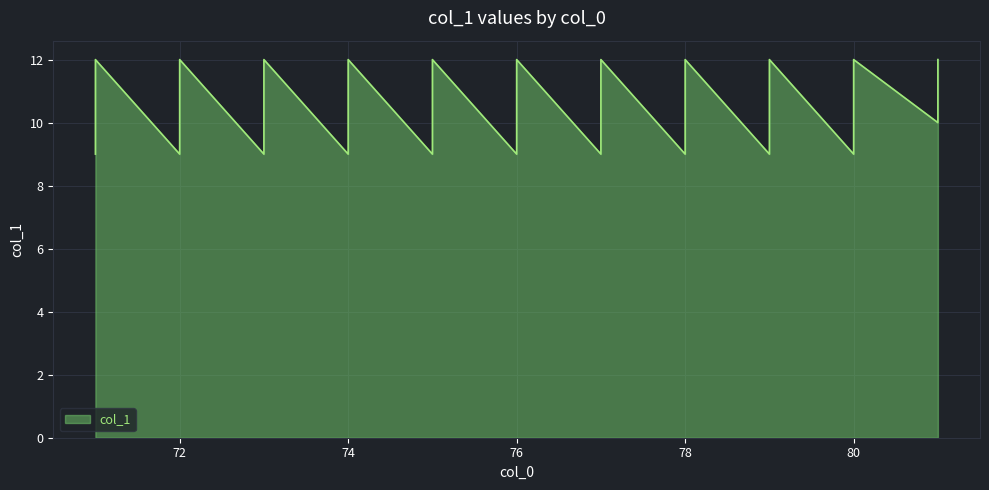

What value does the data have at 75?

12